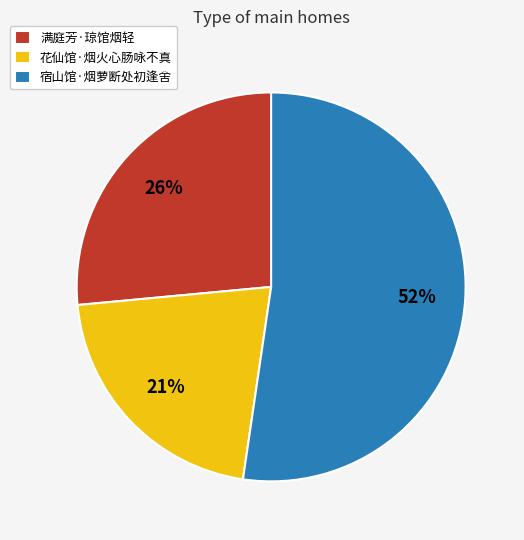

What is the ratio of the value at 满庭芳·琼馆烟轻 to the value at 宿山馆·烟萝断处初逢舍?

0.5